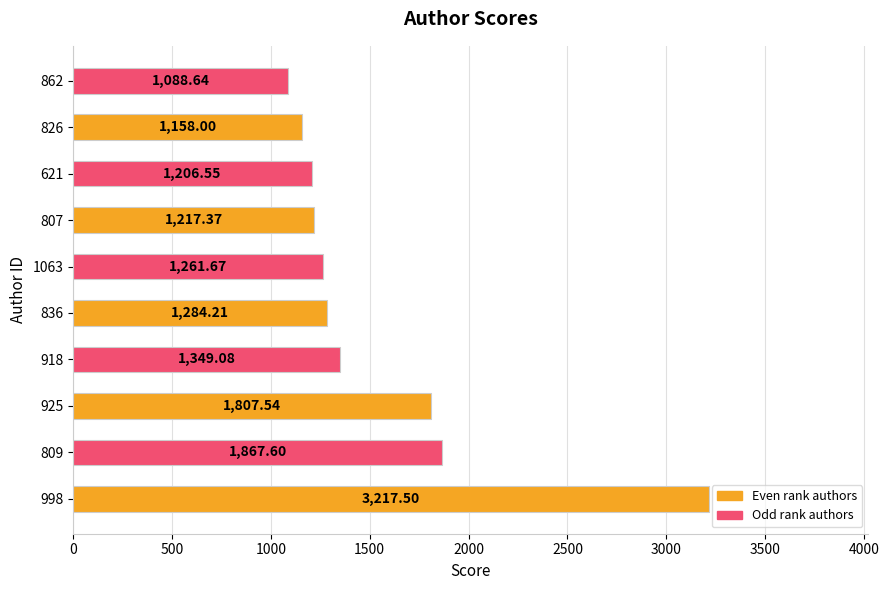

How many values are below 1284?

5